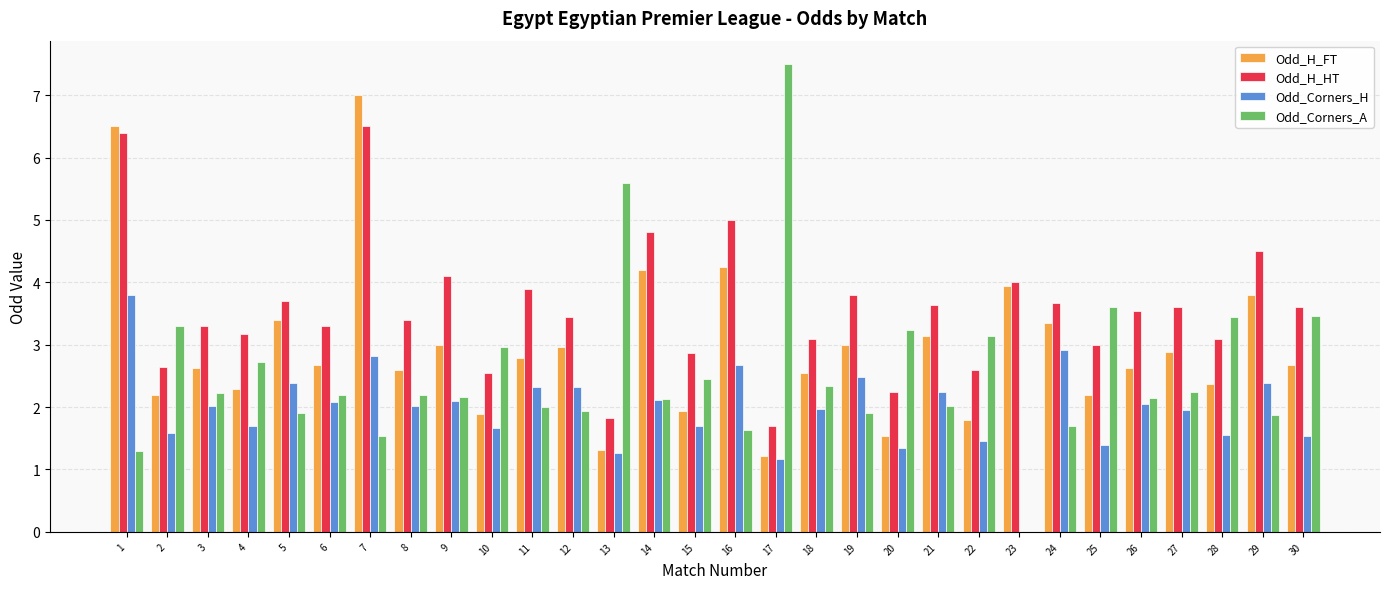

What value does the Odd_H_HT series have at 11?

3.9